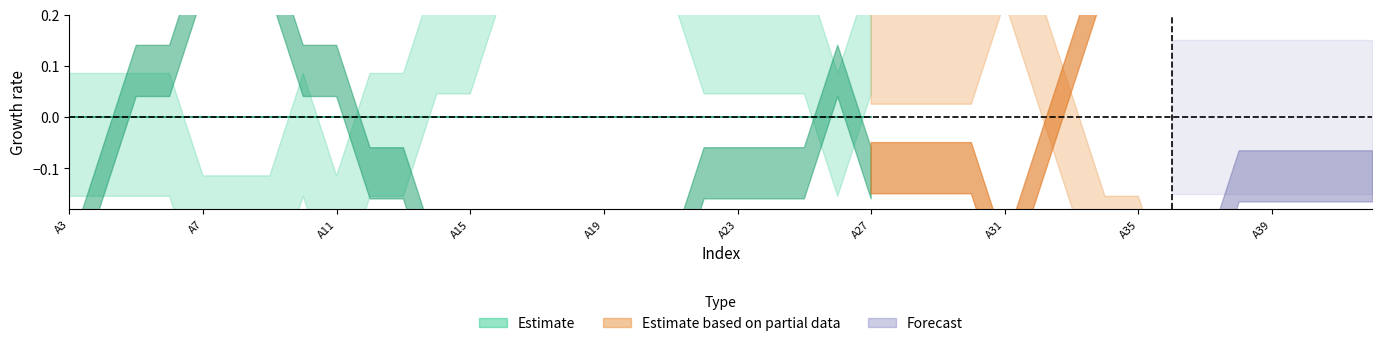

At which category is the sum across all series the highest?

A3